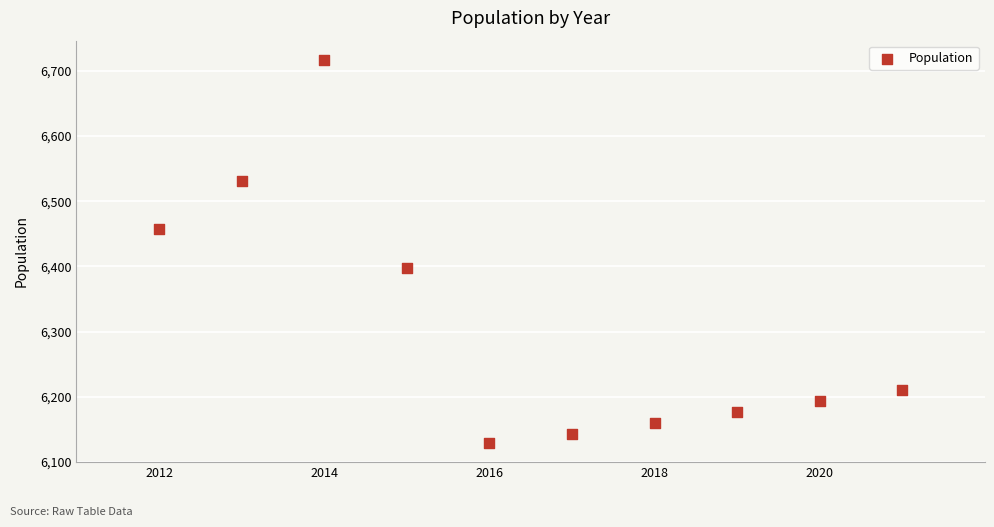

What is the average Y value?

6312